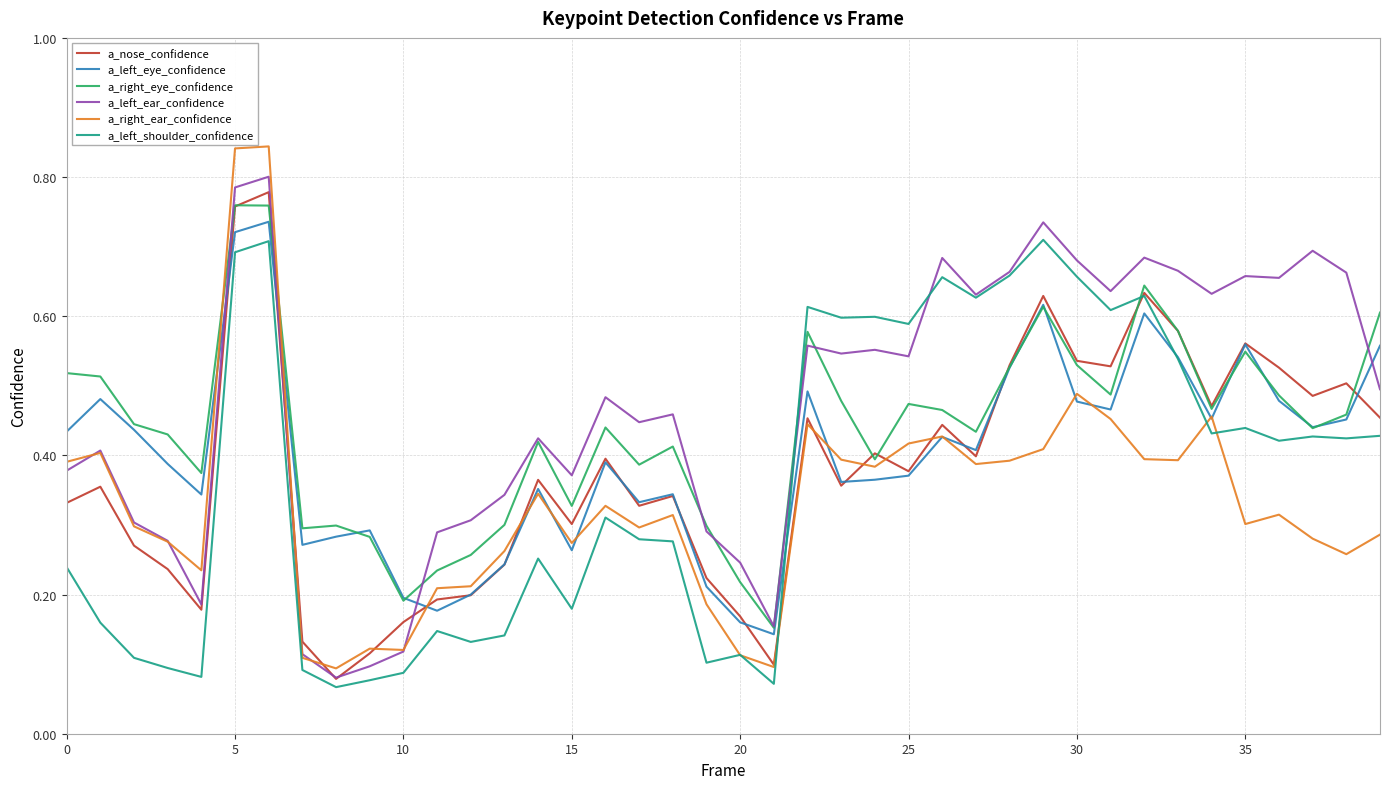

True or false: a_right_eye_confidence and a_left_shoulder_confidence cross at least once.

True